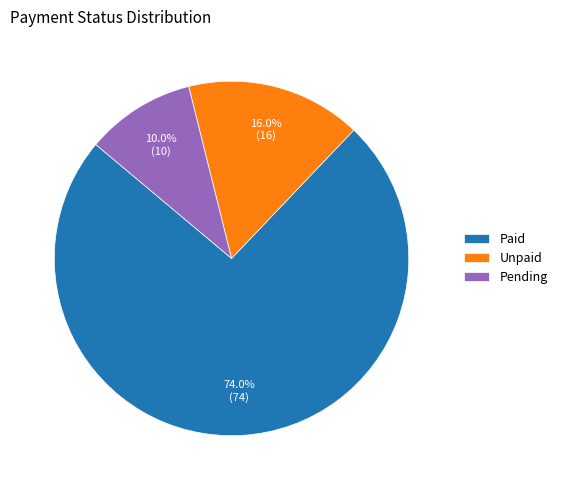

To the nearest percent, what is the difference between the largest and smallest slice percentages?

64%